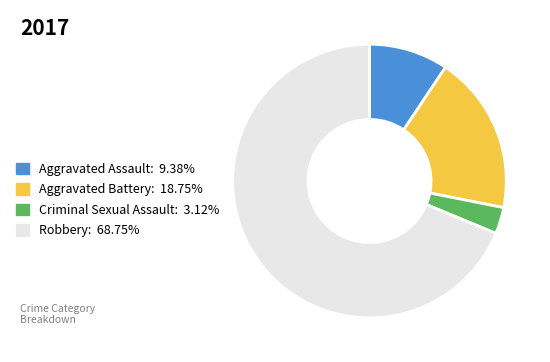

Combined, do Criminal Sexual Assault: 3.12% and Robbery: 68.75% account for over 50%?

Yes